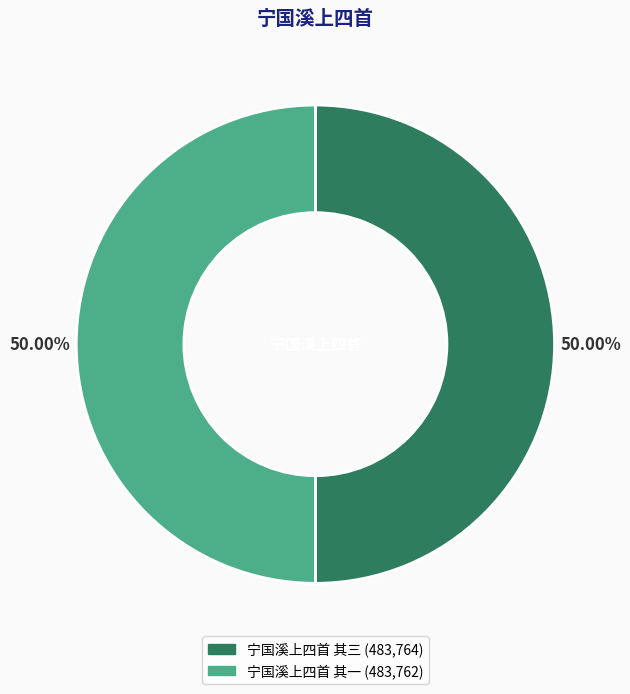

True or false: 宁国溪上四首 其一 accounts for 50% of the total.

True